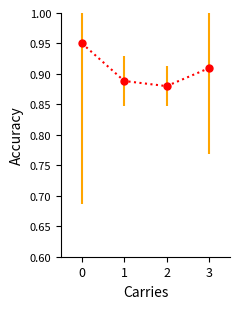

True or false: there are more than 0 points higher than both neighbors.

False